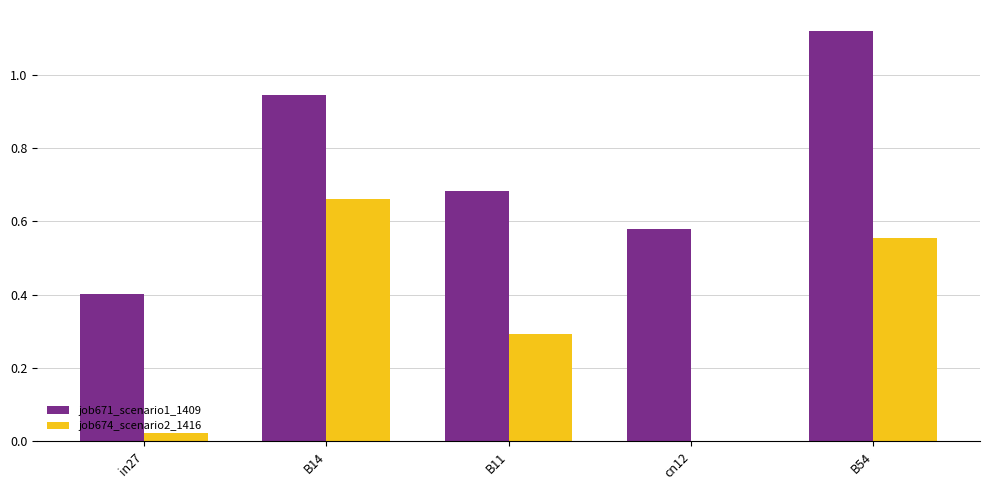

What is the sum of the job671_scenario1_1409 values at B54 and in27?

1.5